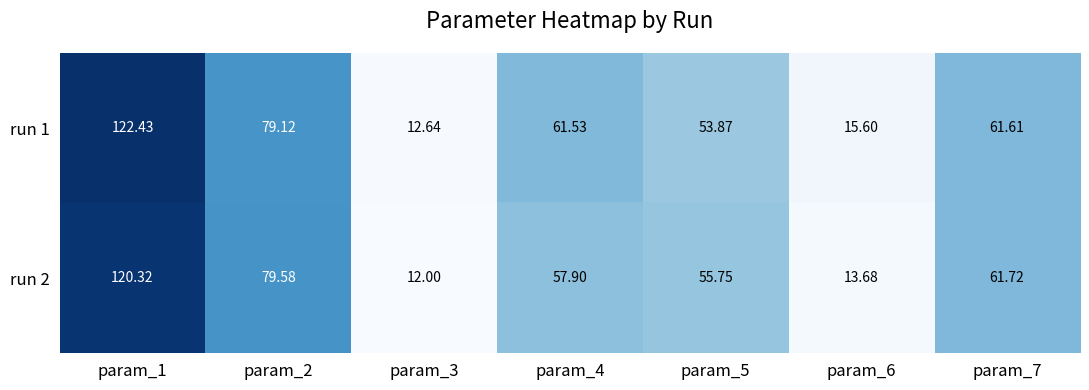

Is the value of run 1 at param_6 greater than the value of run 2 at param_3?

Yes